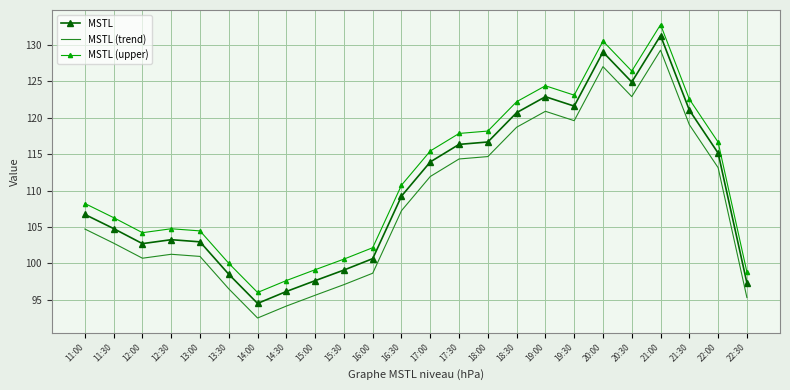

What is the minimum value for MSTL (upper)?

96.0